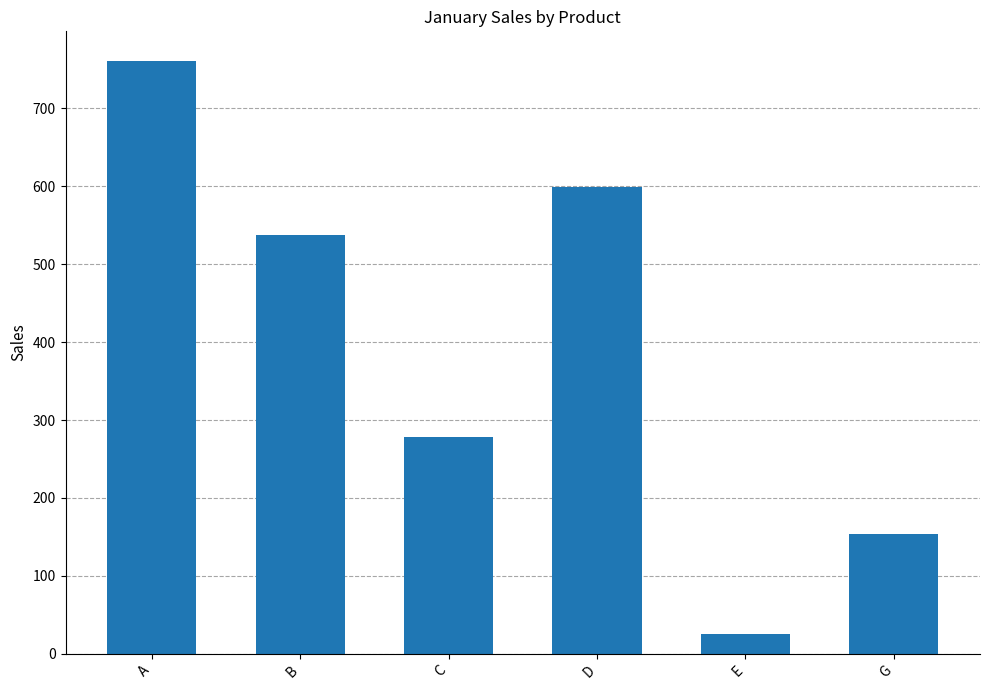

How many values are below 537?

3